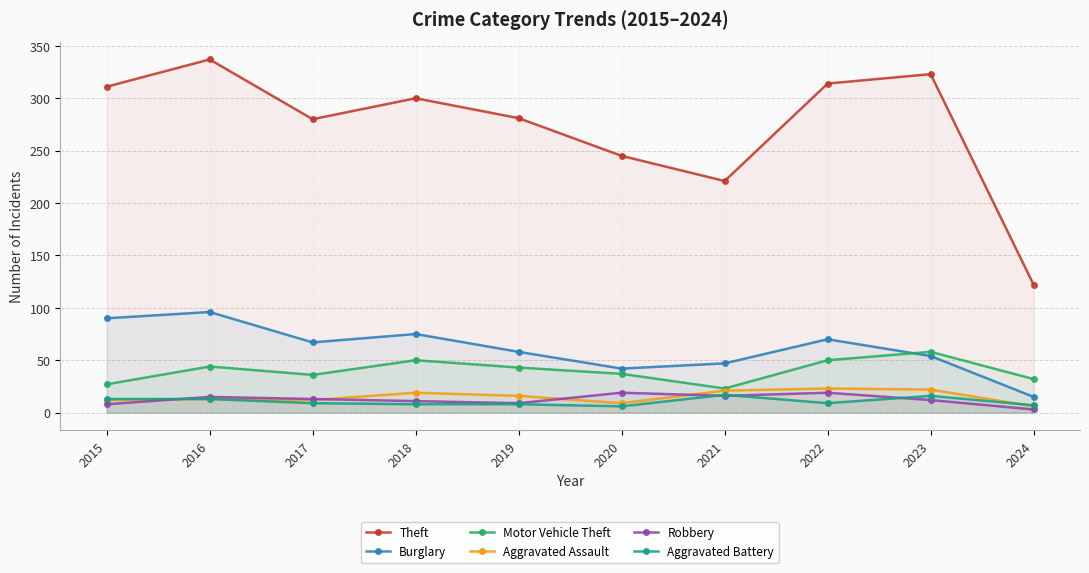

What are all the series names shown in the legend?

Theft, Burglary, Motor Vehicle Theft, Aggravated Assault, Robbery, Aggravated Battery